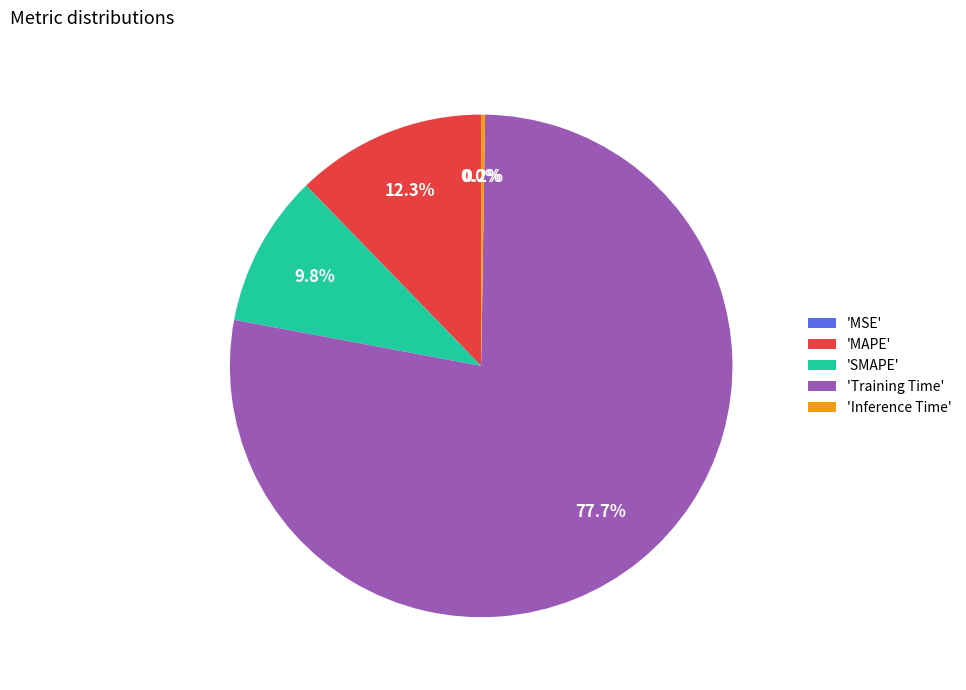

What is the largest slice in the pie chart?

'Training Time'